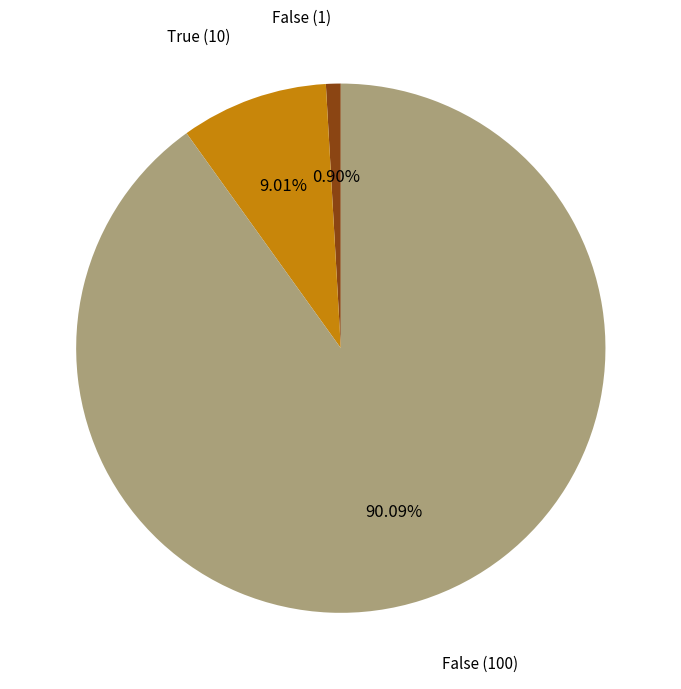

To the nearest percent, what is the average slice percentage?

33%